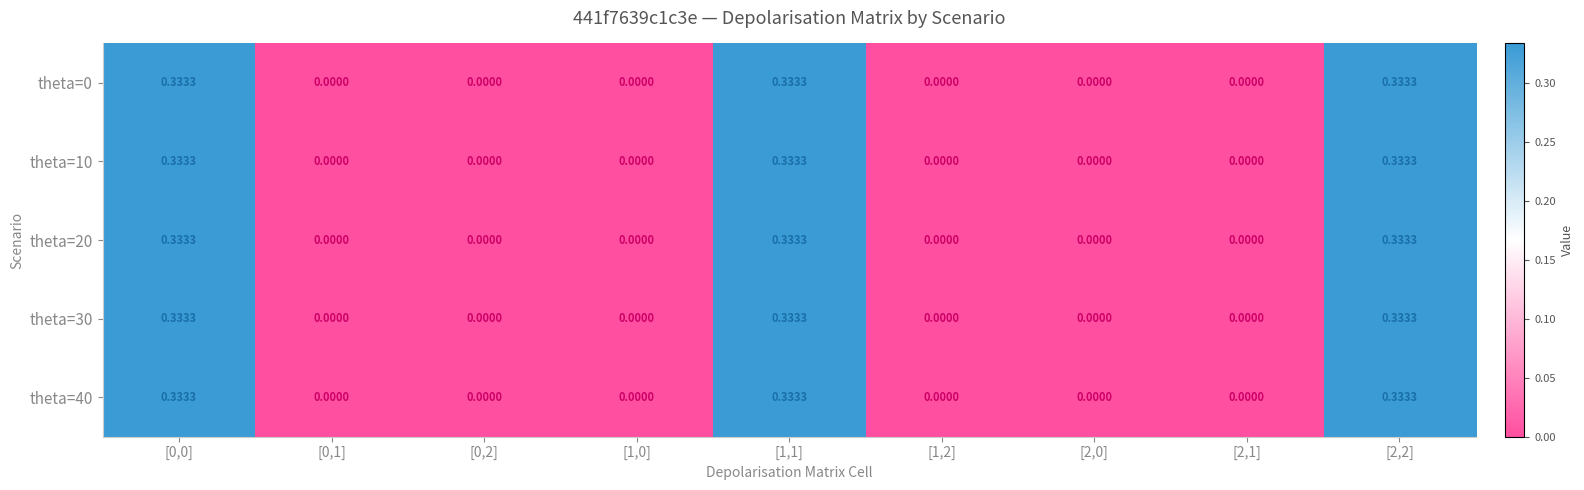

Is the value of theta=40 at [1,0] greater than the value of theta=0 at [0,0]?

No